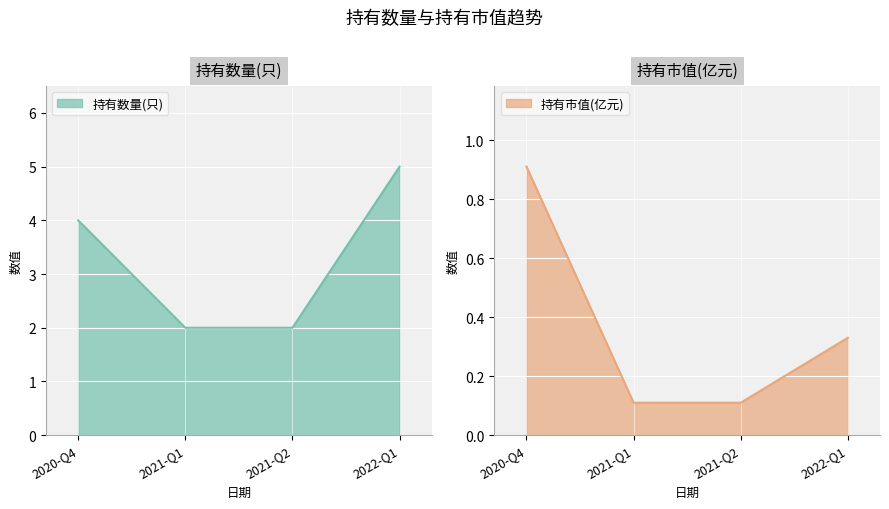

Reading left to right, extract all data points from this chart.

持有数量(只): 4.0	2.0	2.0	5.0
持有市值(亿元): 0.9	0.1	0.1	0.3